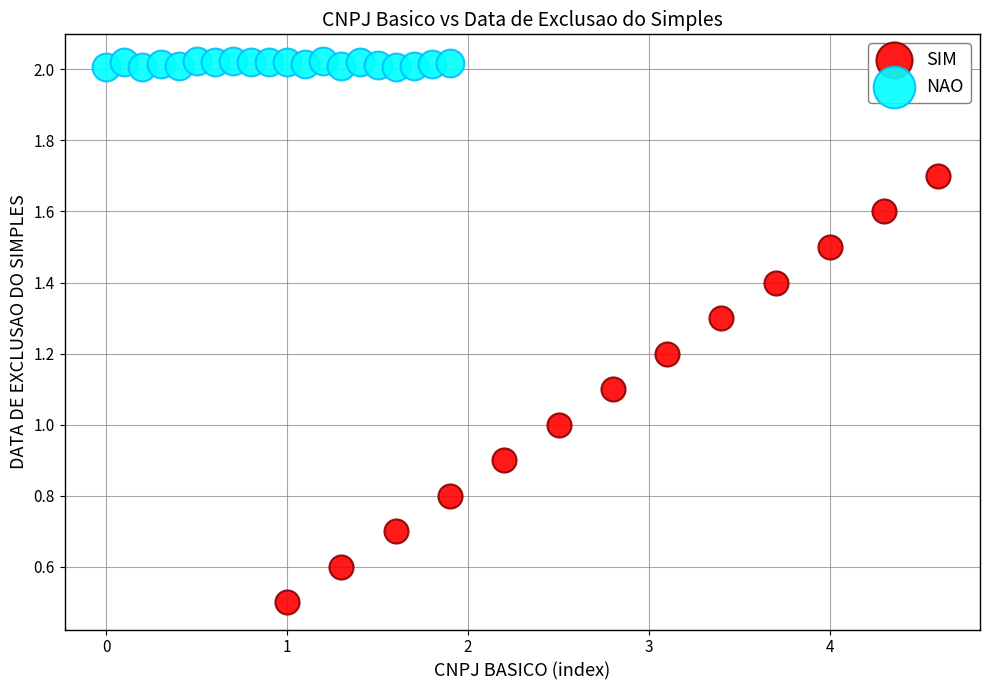

Which series reaches the minimum Y coordinate?

SIM